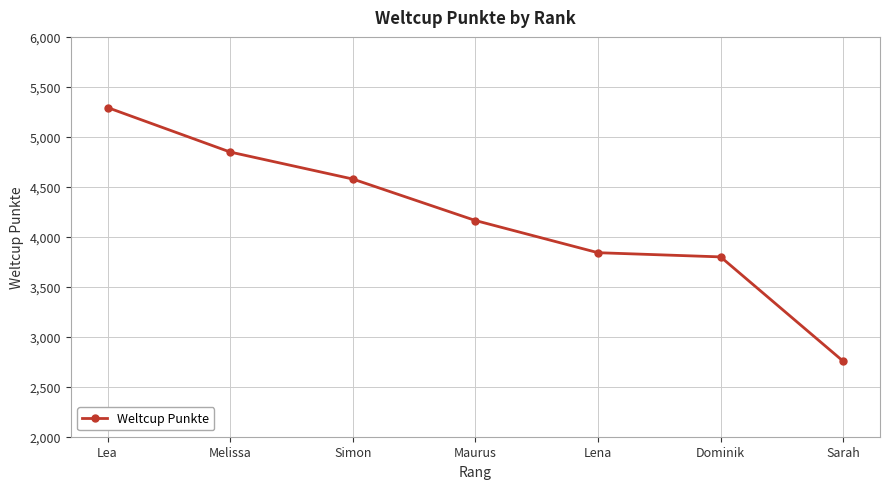

List the labels in order of value, largest first.

Lea, Melissa, Simon, Maurus, Lena, Dominik, Sarah